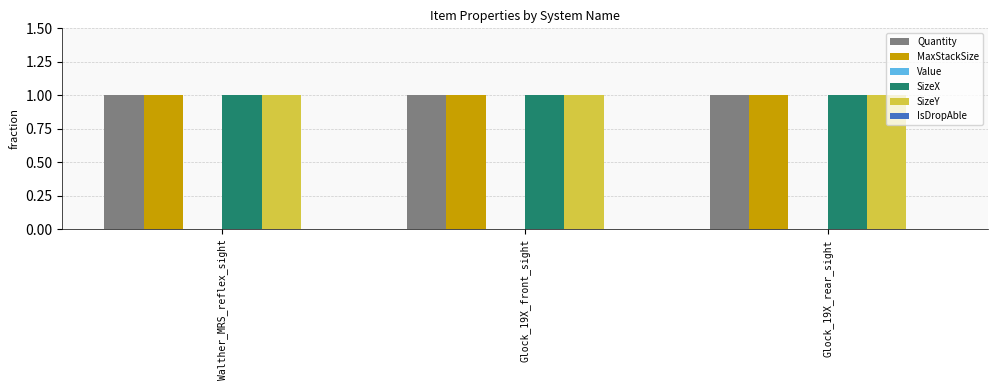

What is the label of the 1st bar from the left?

Walther_MRS_reflex_sight